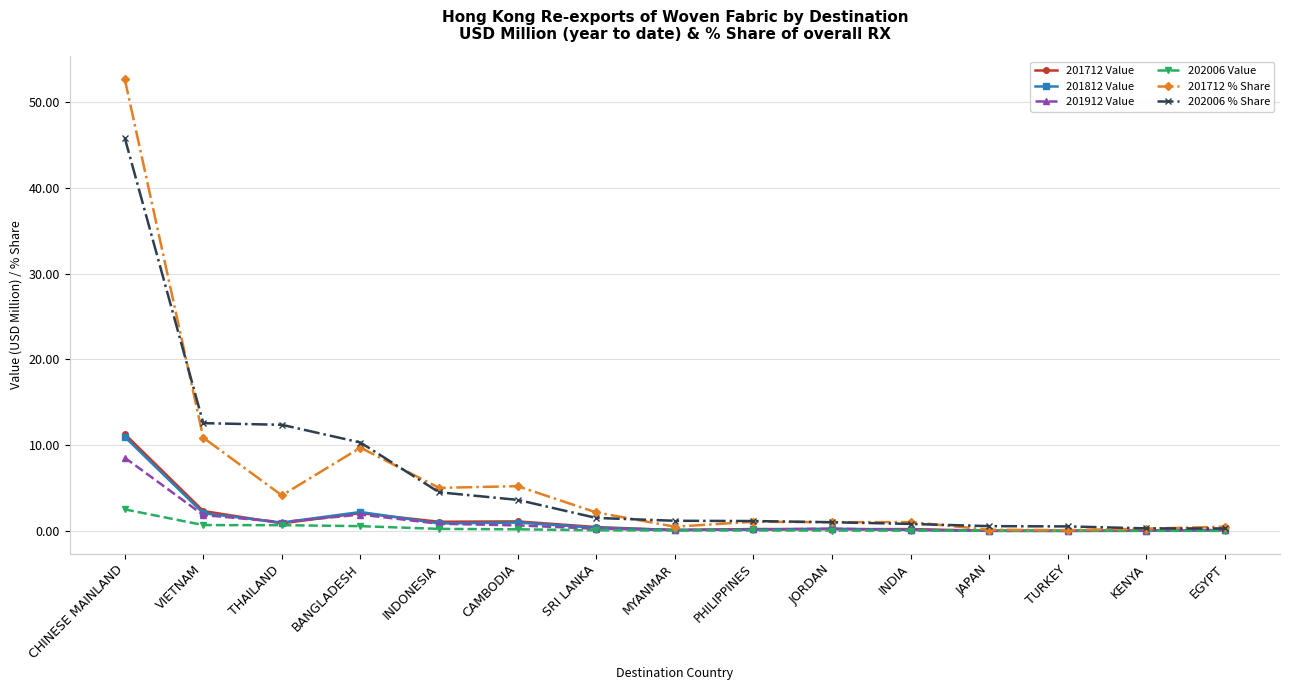

The value of 202006 Value at KENYA is 0.0. True or false?

True